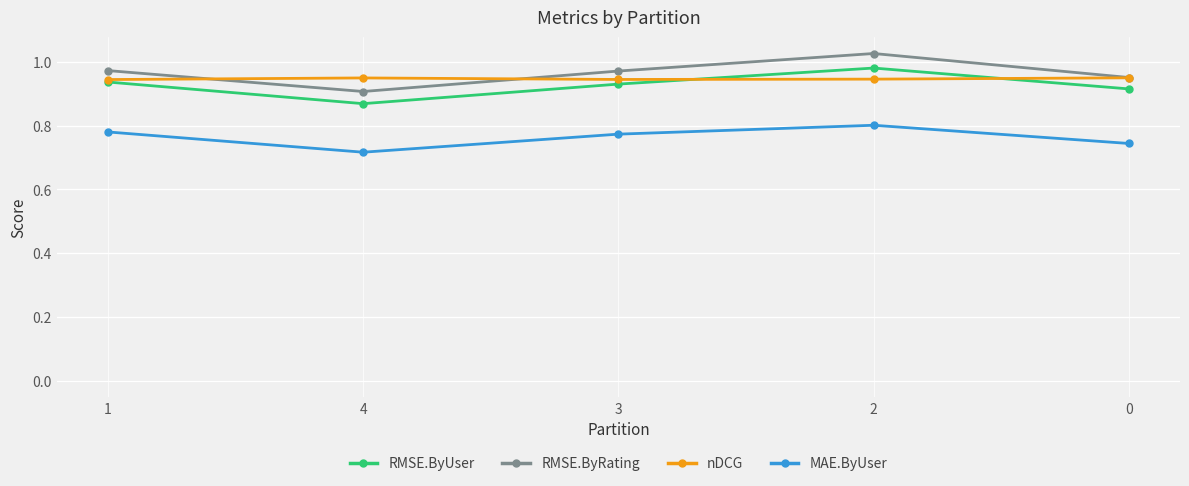

At which label does MAE.ByUser reach its minimum?

4